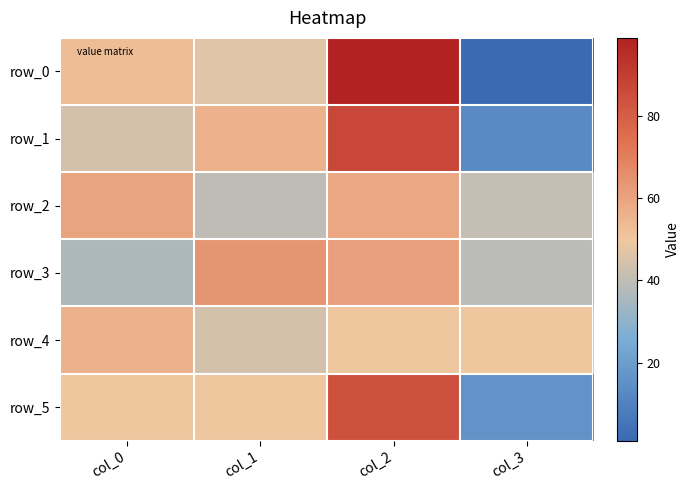

How many data points in row_5 are above 50?

1